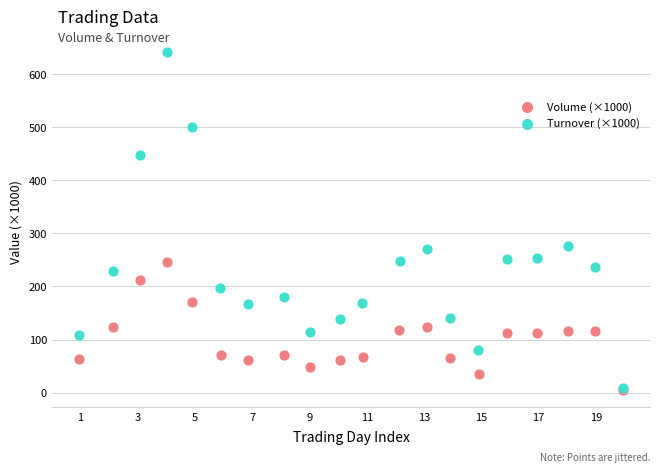

Which series contains the highest Y value?

Turnover (×1000)